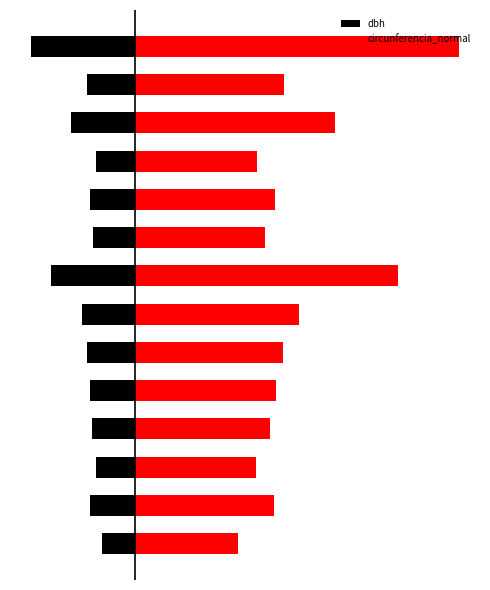

How many values in the circunferencia_normal series are below 95?

6